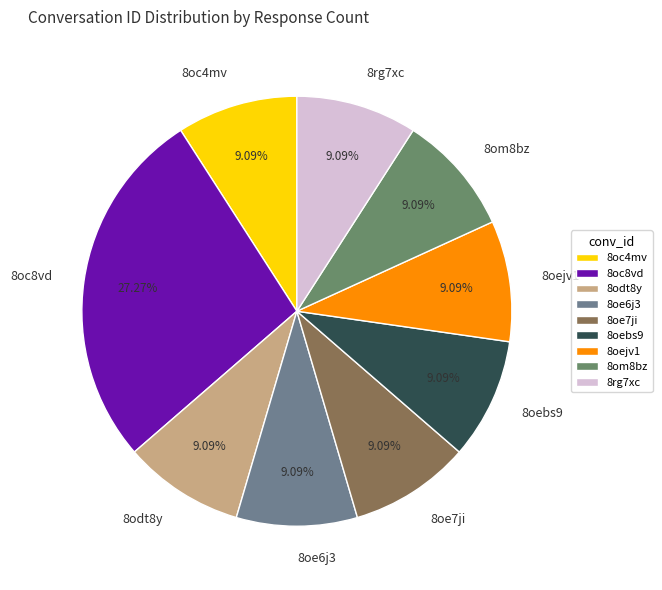

How many segments does this pie chart have?

9